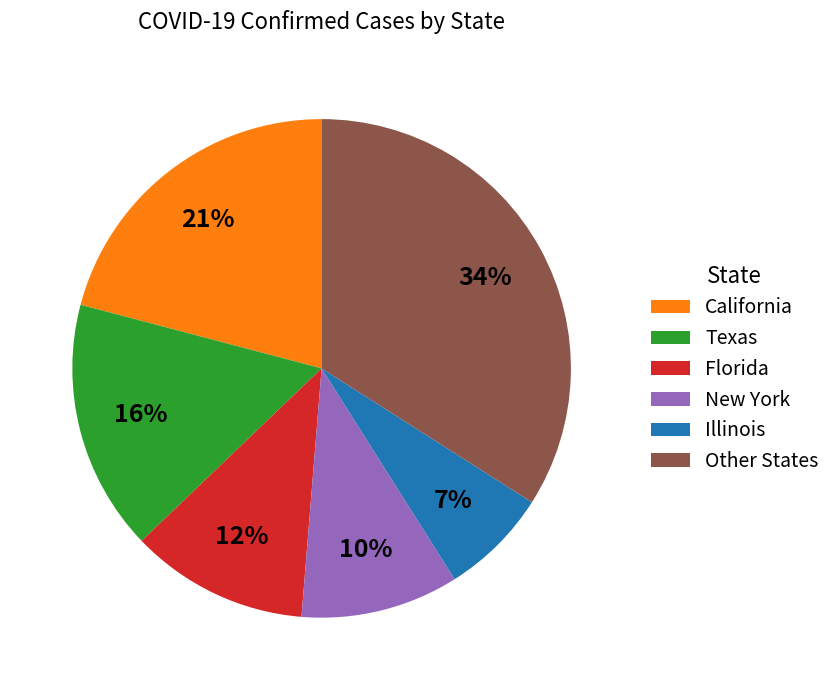

How many segments does this pie chart have?

6